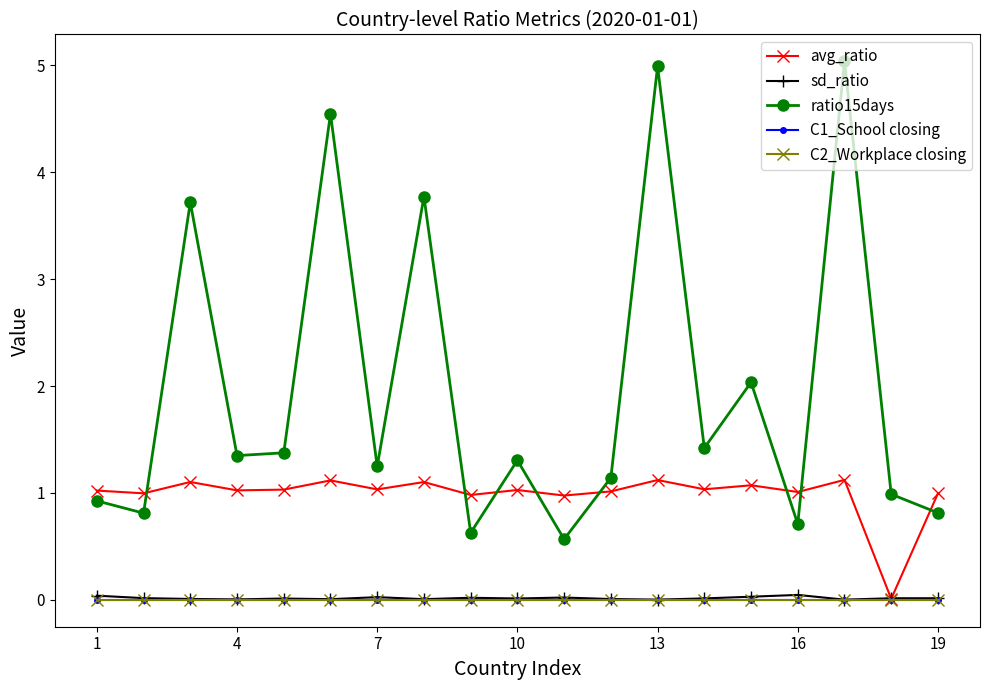

Does the chart have visible grid lines?

No